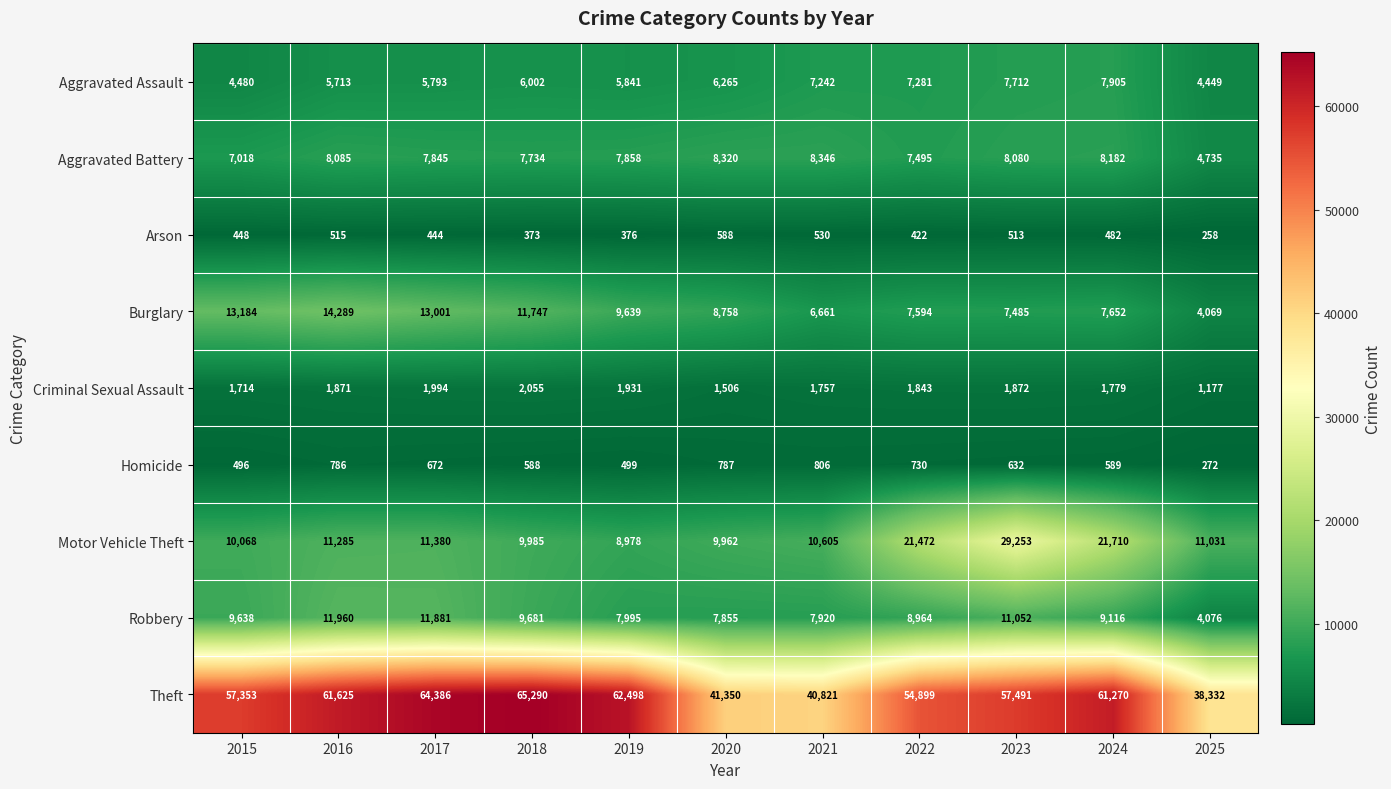

Where does the Aggravated Battery series first go above 7858?

2016